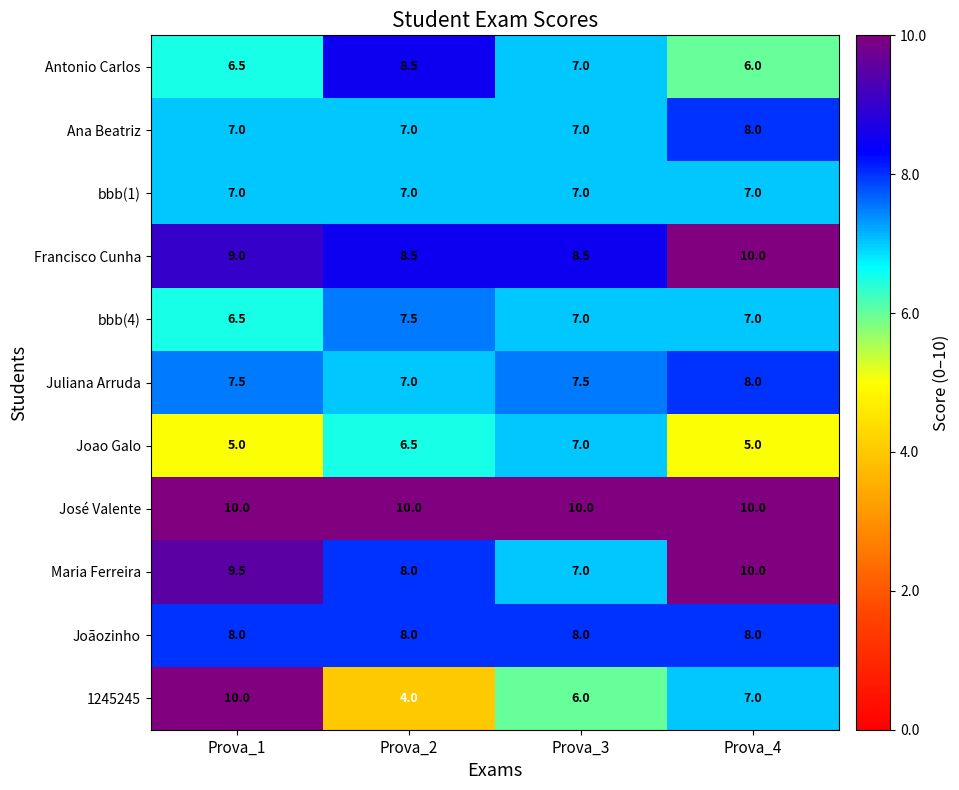

At which label does Ana Beatriz reach its peak?

Prova_4